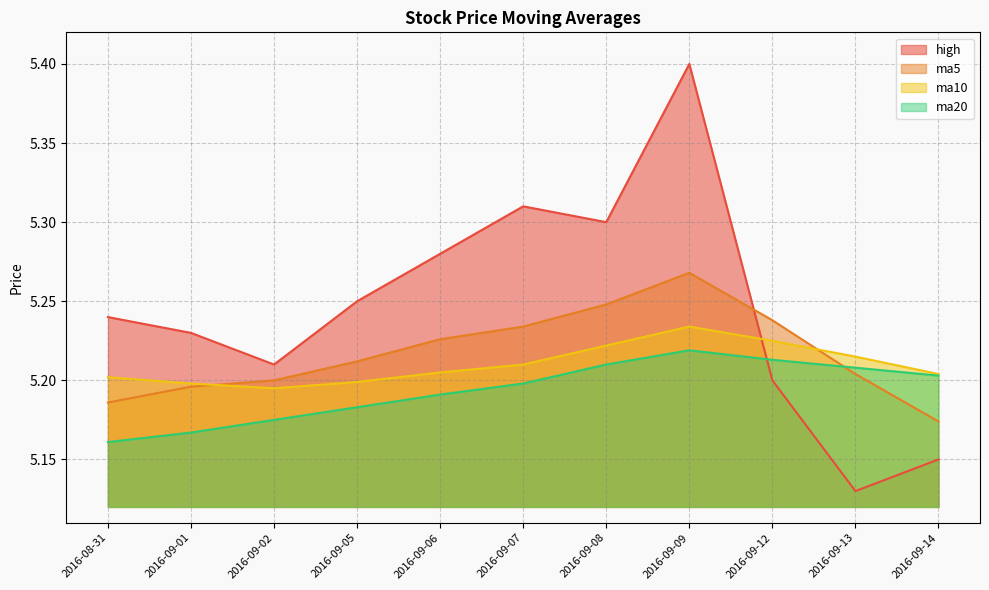

What are all the series names shown in the legend?

ma5, ma10, ma20, high